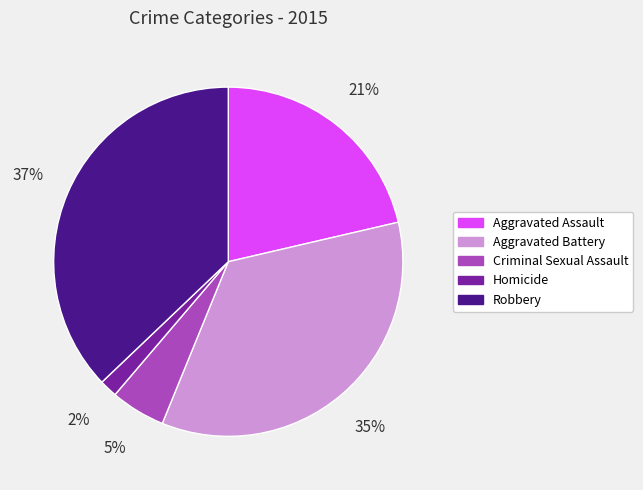

To the nearest percent, what is the difference between the largest and smallest slice percentages?

35%